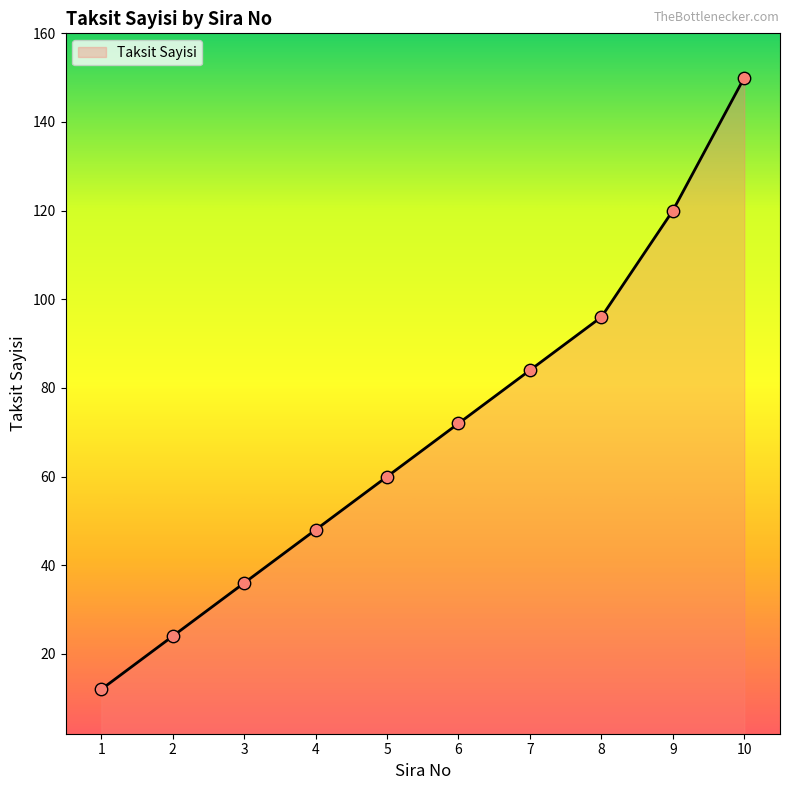

Between 6 and 4, which is larger?

6